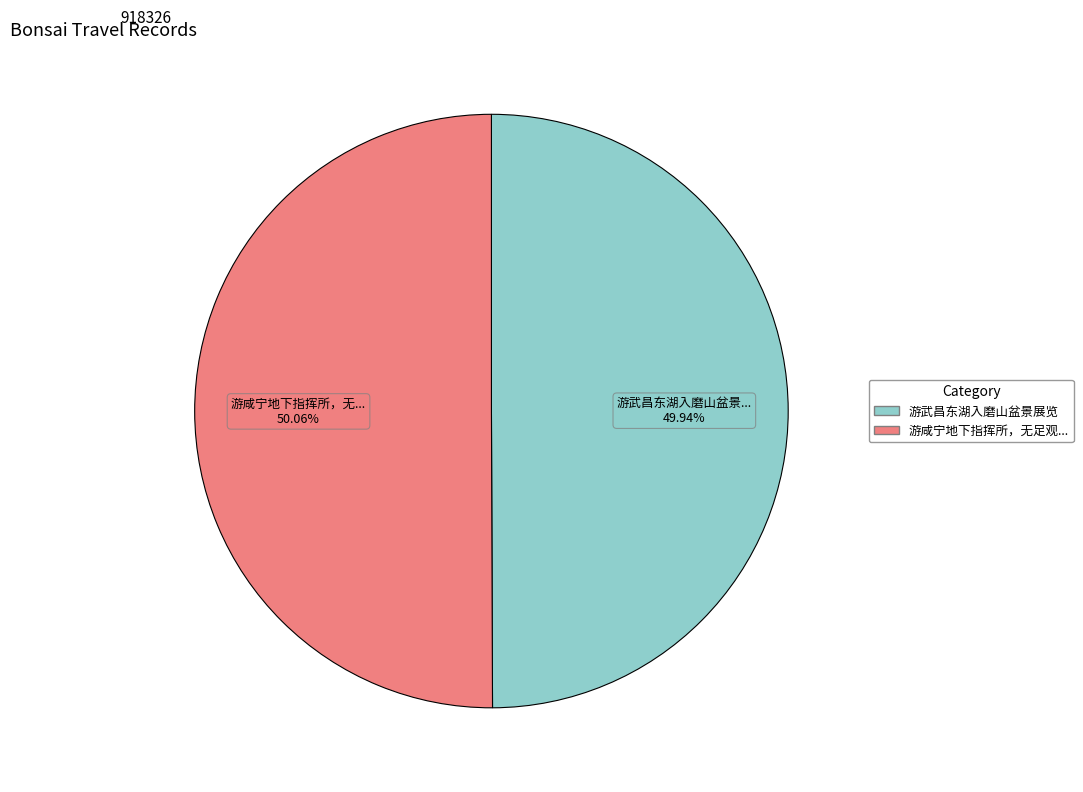

Is there any slice that represents more than half of the pie?

Yes